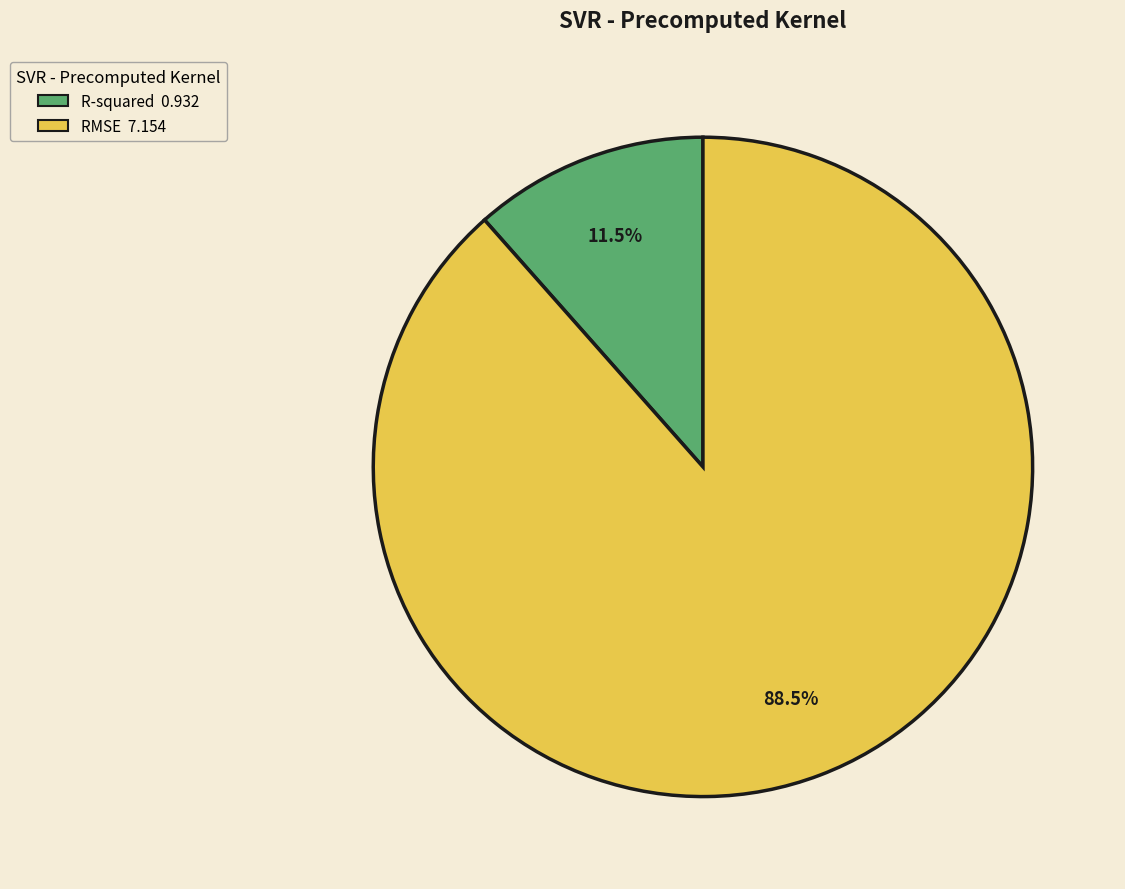

What is the majority slice?

RMSE